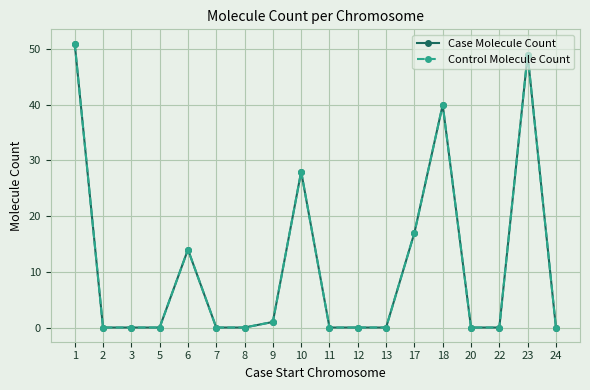

Is this an area chart (filled region under the line)?

No